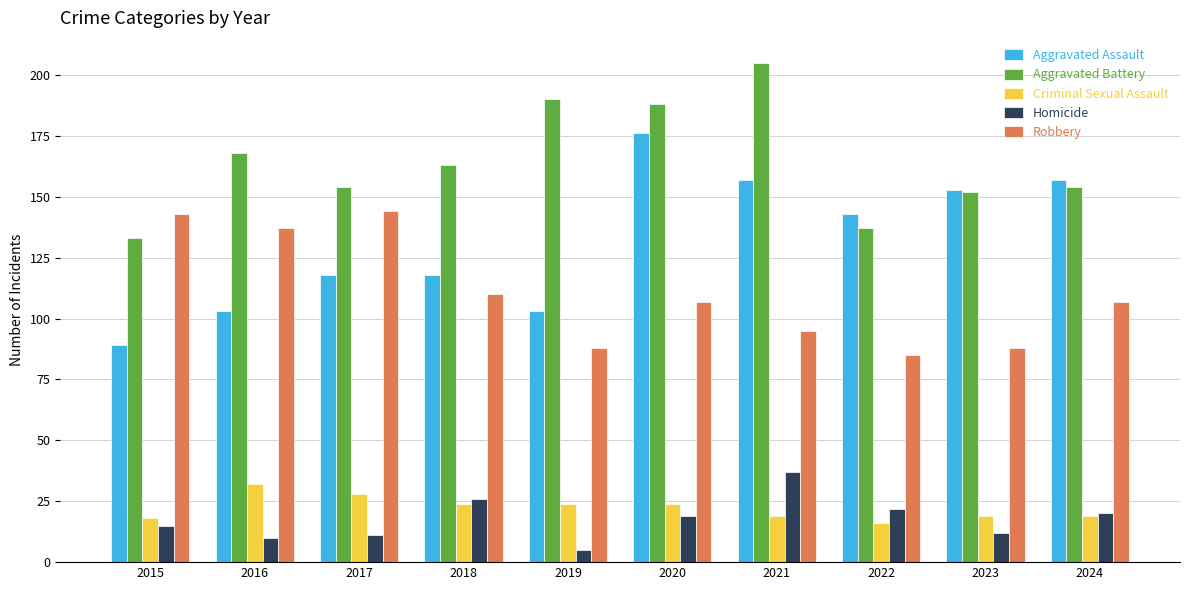

Which series has the widest spread of values?

Aggravated Assault